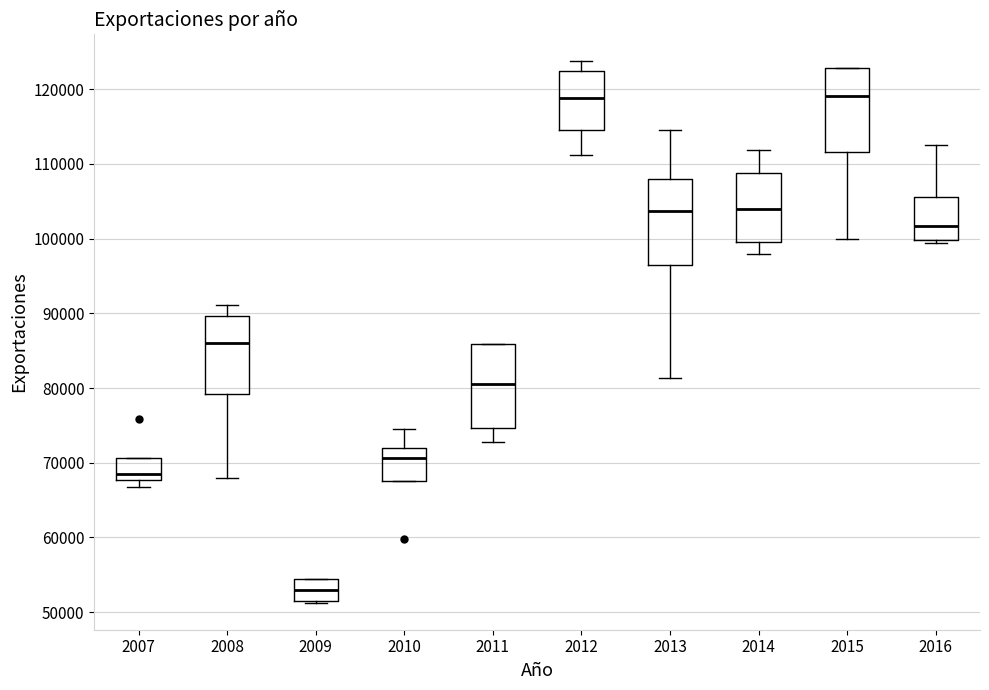

Reading left to right, transcribe this box plot: for each box, give where its median line is, the range the box spans, and where its two whiskers end, as read against the y-axis. The values are not printed on the chart, so give them approximately, as read against the axis.

2007: median 68000 (just above the box's lower edge), box 68000 to 71000, whiskers 67000 to 71000
2008: median 86000, box 79000 to 90000, whiskers 68000 to 91000
2009: median 53000, box 52000 to 54000, whiskers 51000 to 54000
2010: median 71000, box 68000 to 72000, whiskers 68000 to 75000
2011: median 81000, box 75000 to 86000, whiskers 73000 to 86000
2012: median 119000, box 115000 to 123000, whiskers 111000 to 124000
2013: median 104000, box 97000 to 108000, whiskers 81000 to 115000
2014: median 104000, box 100000 to 109000, whiskers 98000 to 112000
2015: median 119000, box 112000 to 123000, whiskers 100000 to 123000
2016: median 102000, box 100000 to 106000, whiskers 99000 to 113000